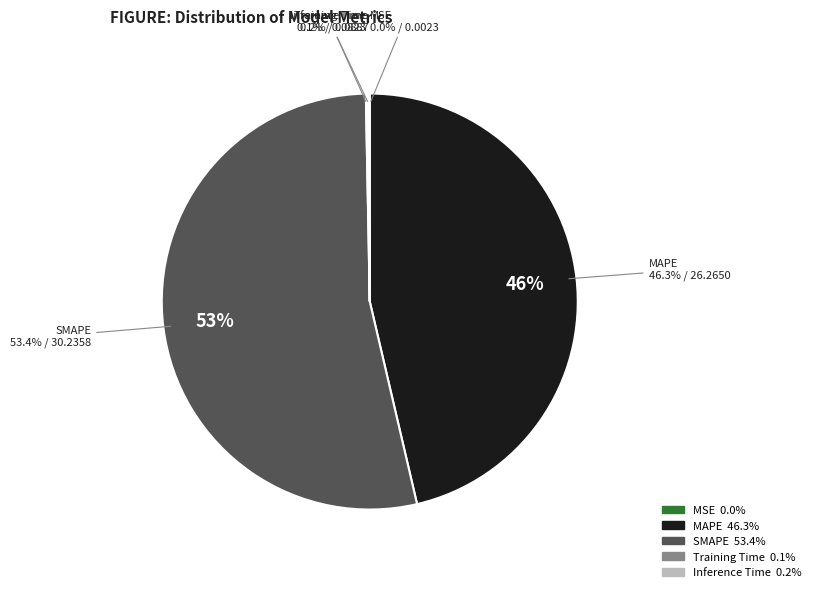

Which slice represents more than half of the pie?

SMAPE